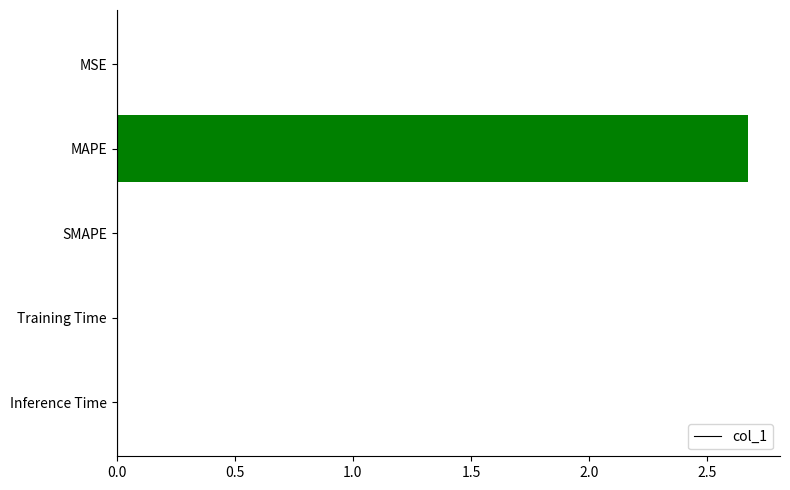

What is the approximate value at MAPE?

2.7